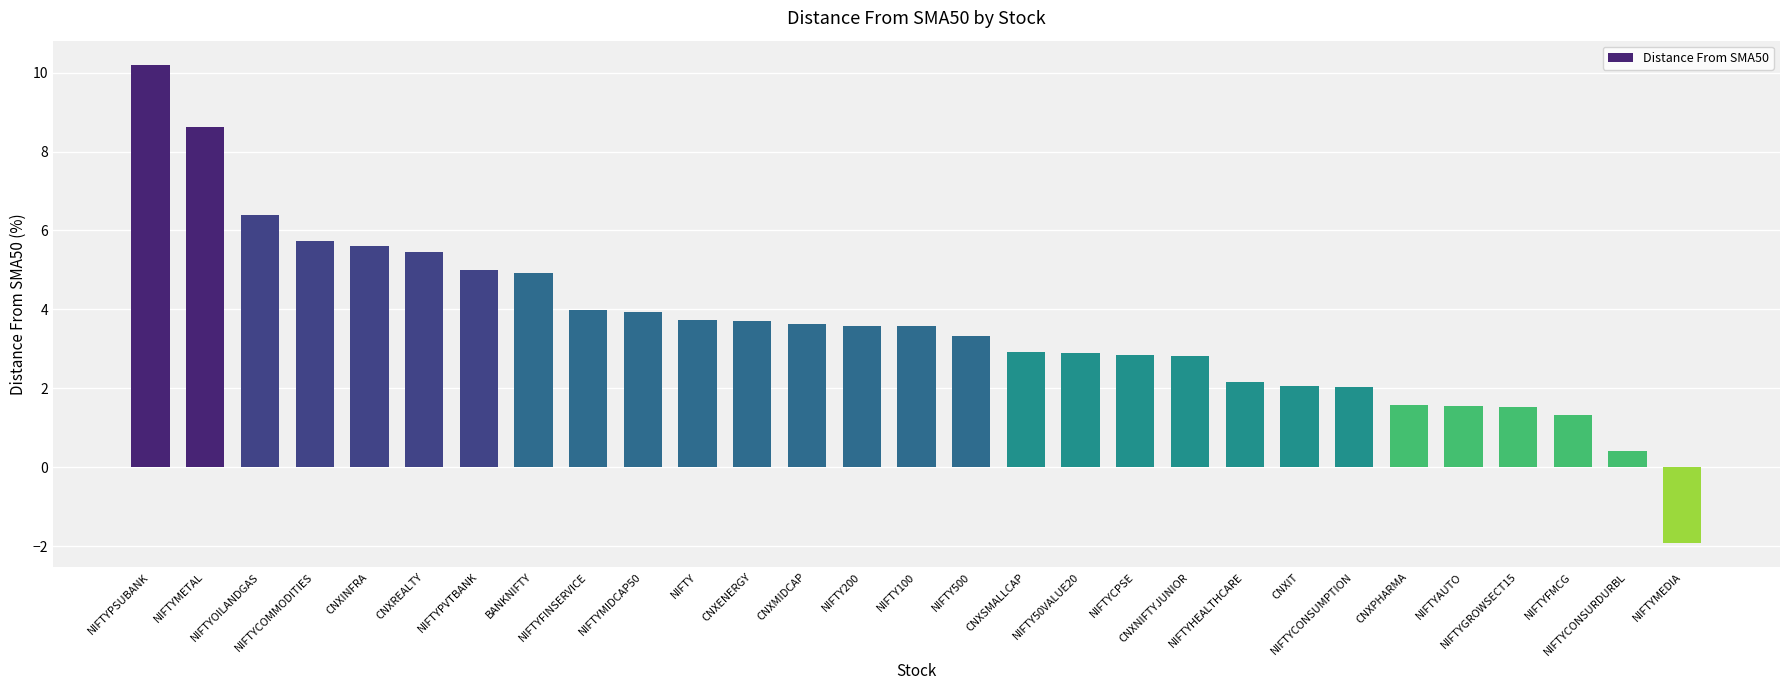

What is the value of the 12th bar from the left?

3.7